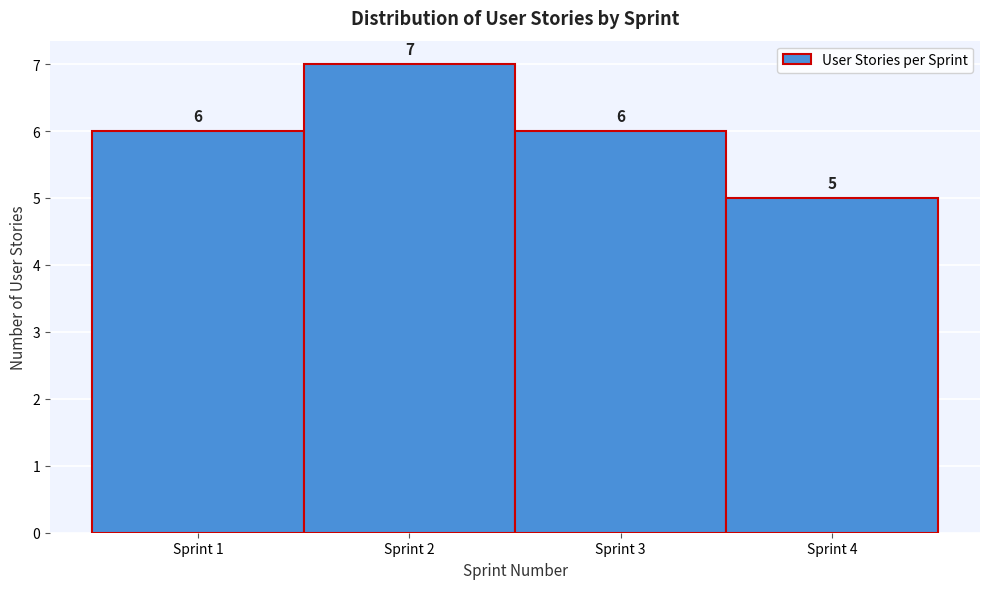

What is the height of the bar covering 0.5 to 1.5 on the x-axis?

6